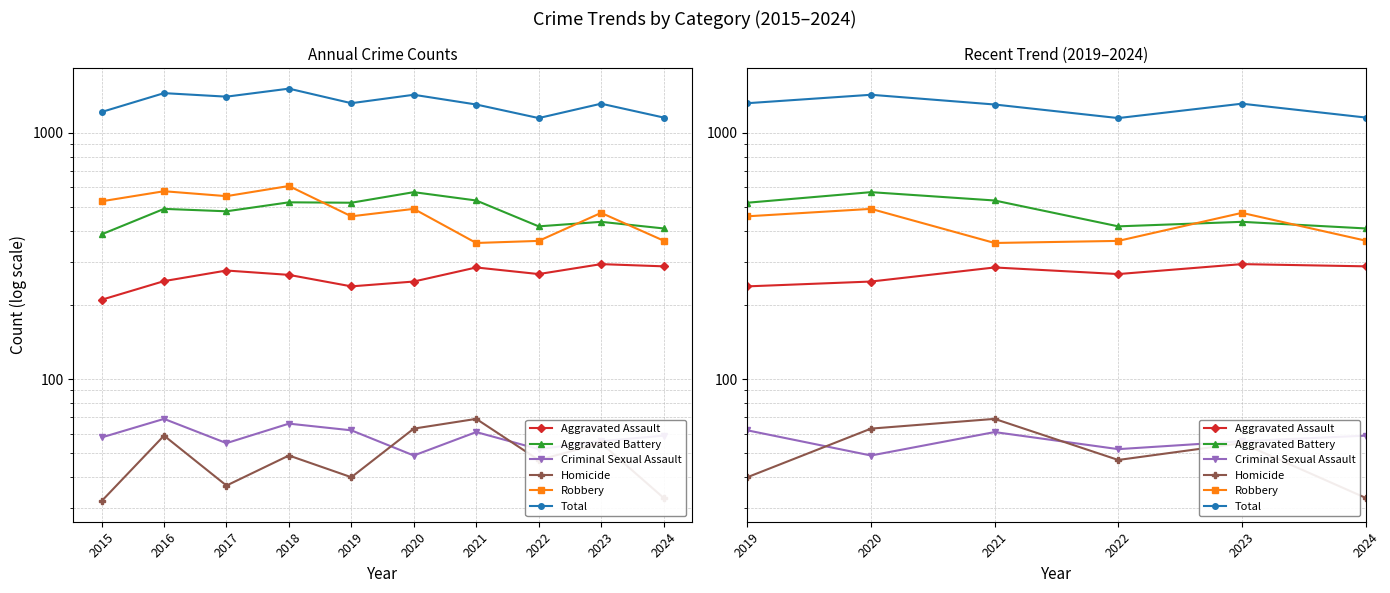

How many lines are shown in the chart?

6